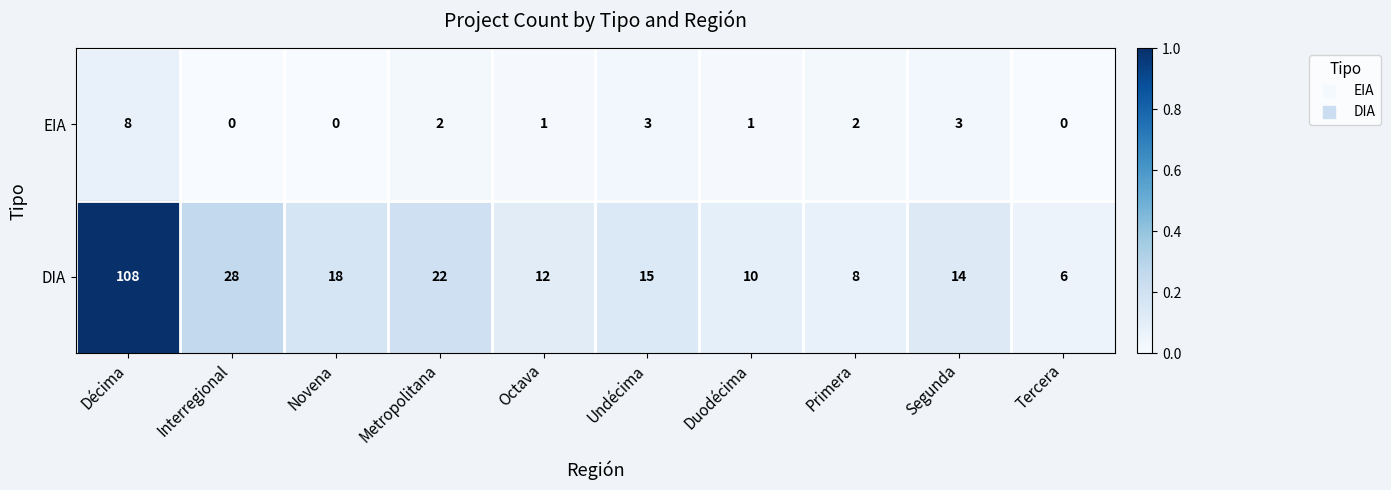

Reading left to right, list all the values displayed in this chart.

EIA: 8	0	0	2	1	3	1	2	3	0
DIA: 108	28	18	22	12	15	10	8	14	6